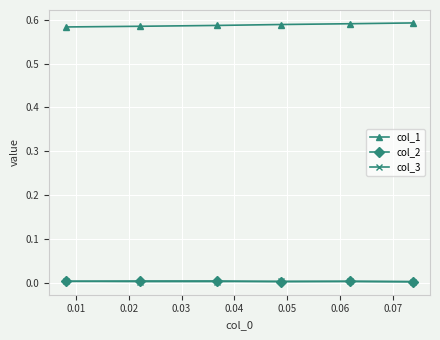

True or false: col_2 has more than 2 interior local peaks.

False